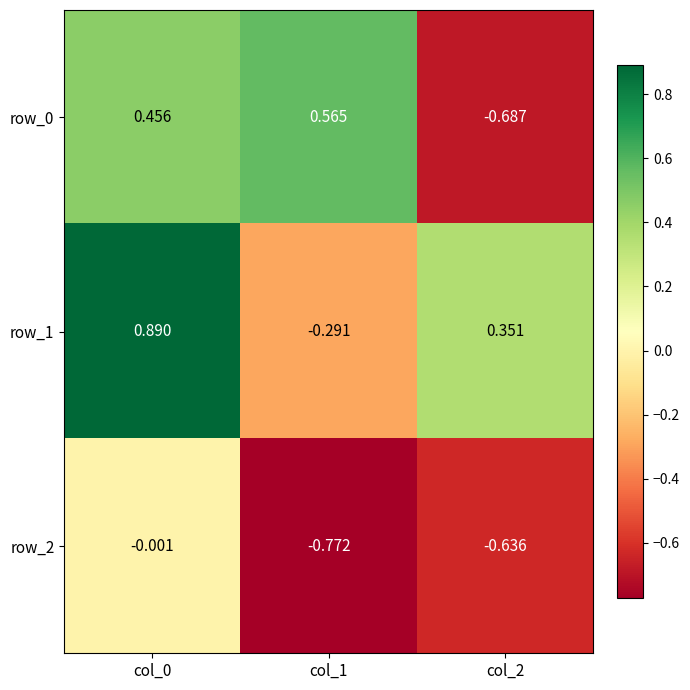

Is the value of row_2 at col_0 greater than the value of row_1 at col_2?

No